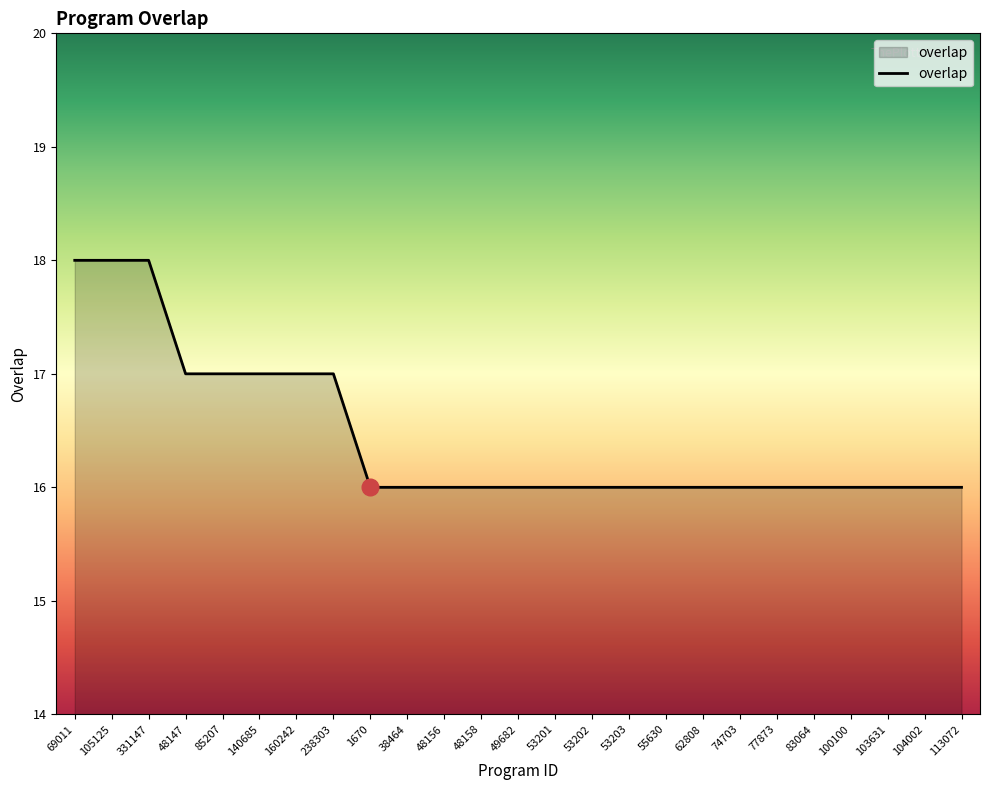

Reading left to right, list all the values displayed in this chart.

69011=18	105125=18	331147=18	48147=17	85207=17	140685=17	160242=17	238303=17	1670=16	38464=16	48156=16	48158=16	49682=16	53201=16	53202=16	53203=16	55630=16	62808=16	74703=16	77873=16	83064=16	100100=16	103631=16	104002=16	113072=16